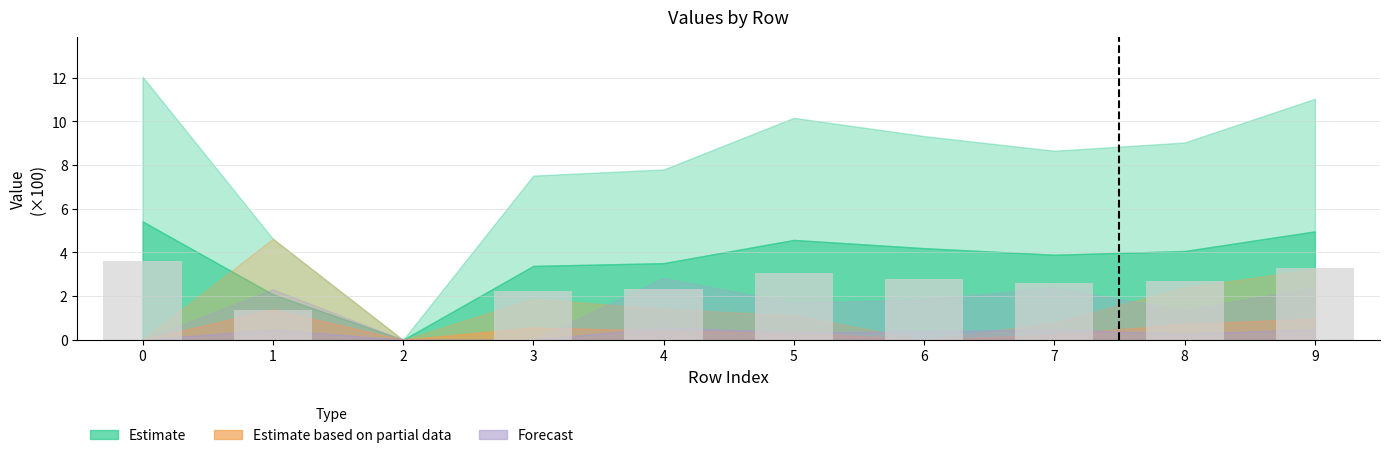

What is the sum of all values?

24.1